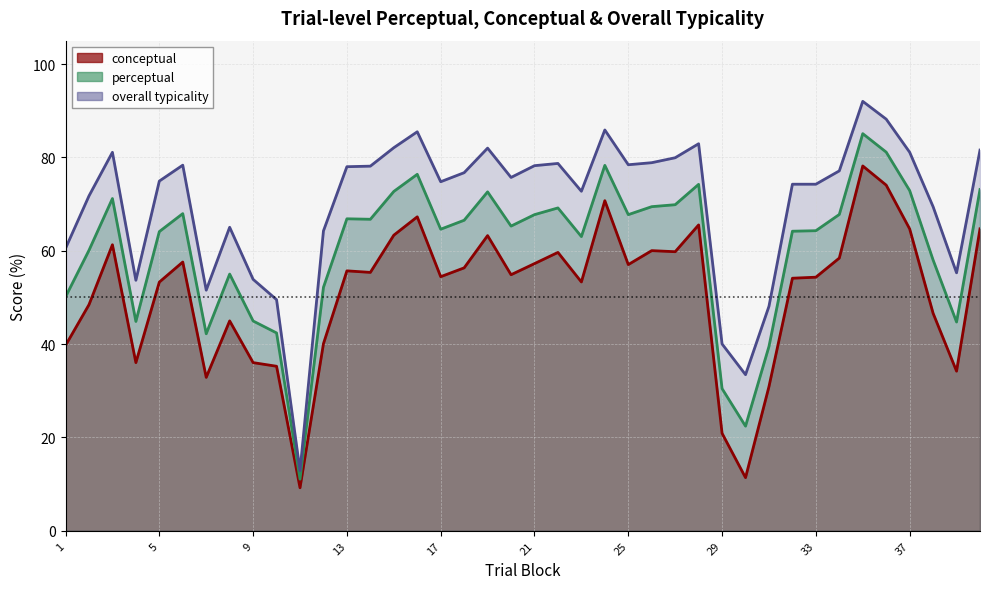

Where does the perceptual series first go above 66?

3